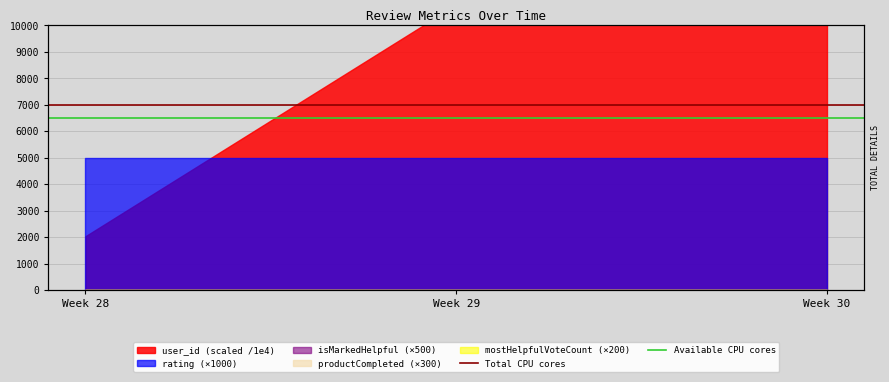

What is the sum of the Total CPU cores values at Week 28 and Week 29?

14000